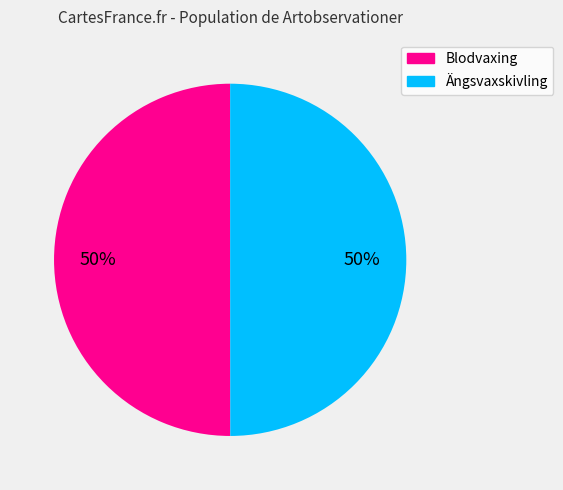

To the nearest percent, what is the average slice percentage?

50%